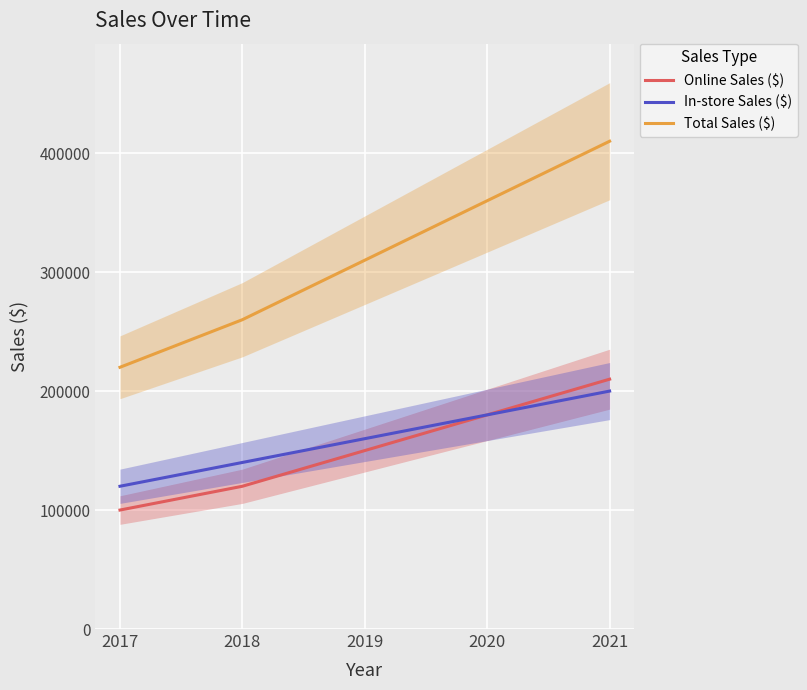

At 2017, list the series in order from smallest to largest.

Online Sales ($), In-store Sales ($), Total Sales ($)